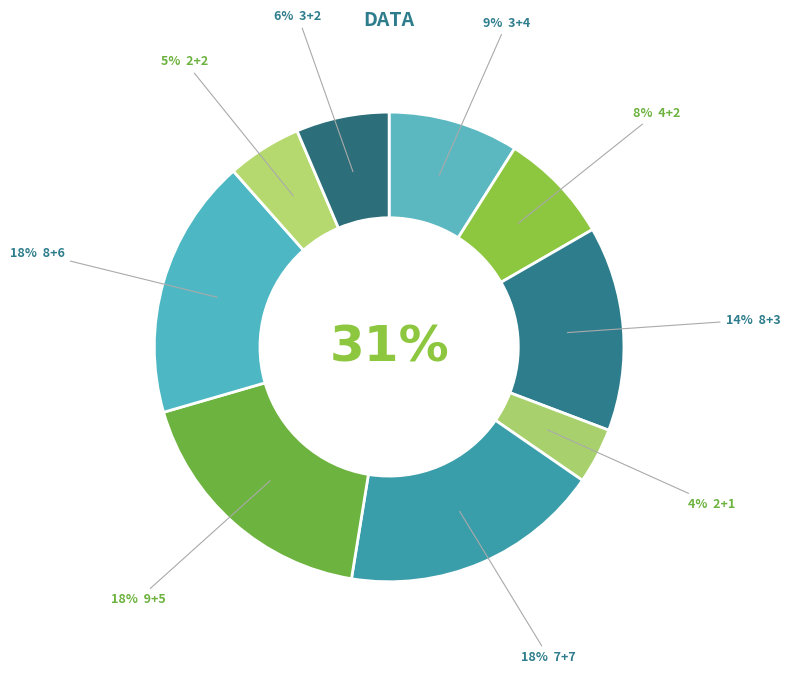

Is 8+3 the majority of the pie?

No